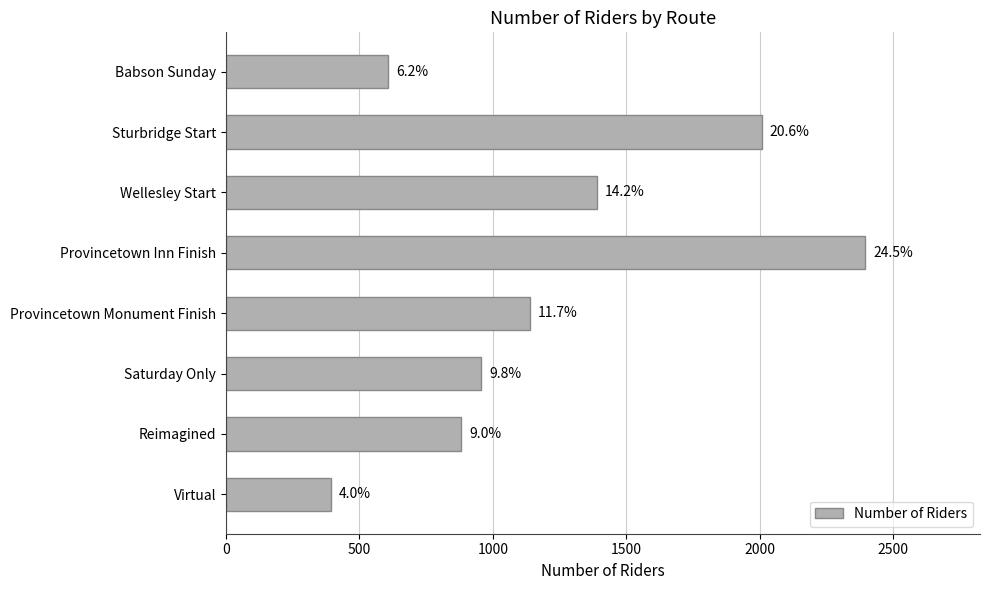

What is the average value?

1221